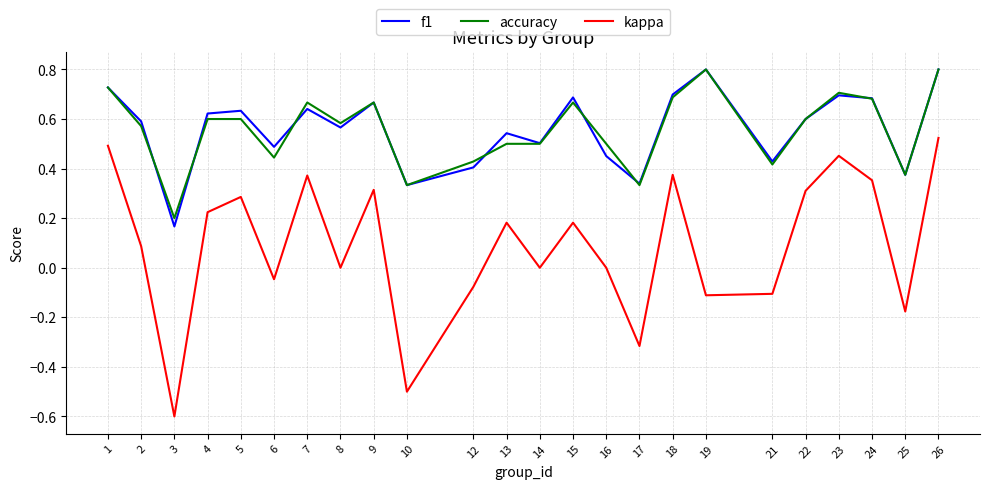

The accuracy series shows 1.0 at 2. True or false?

False